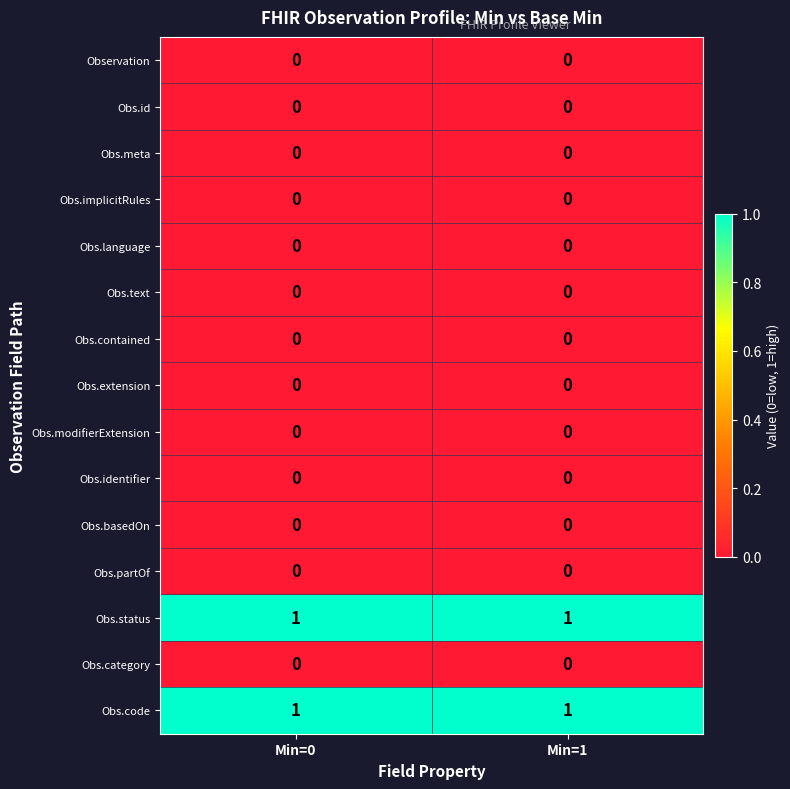

True or false: Observation has a value of 0 at Min=1.

True